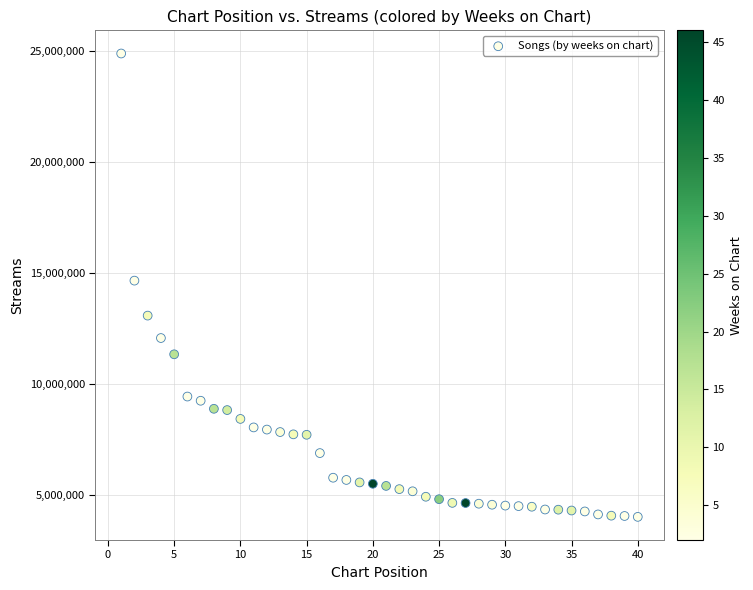

What is the range of Y values (max minus min)?

20847098